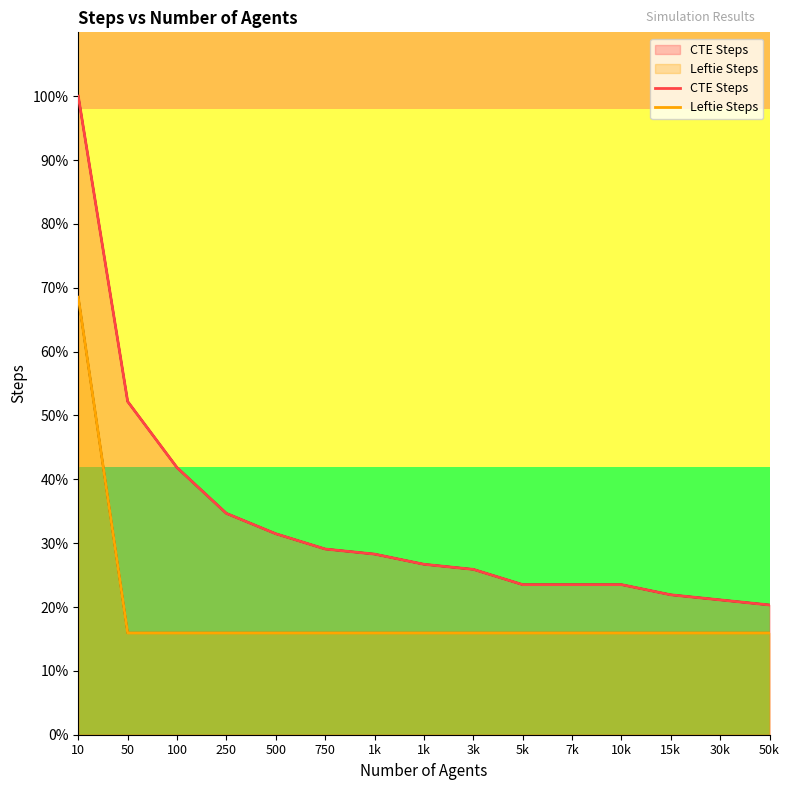

Does the chart have visible grid lines?

No